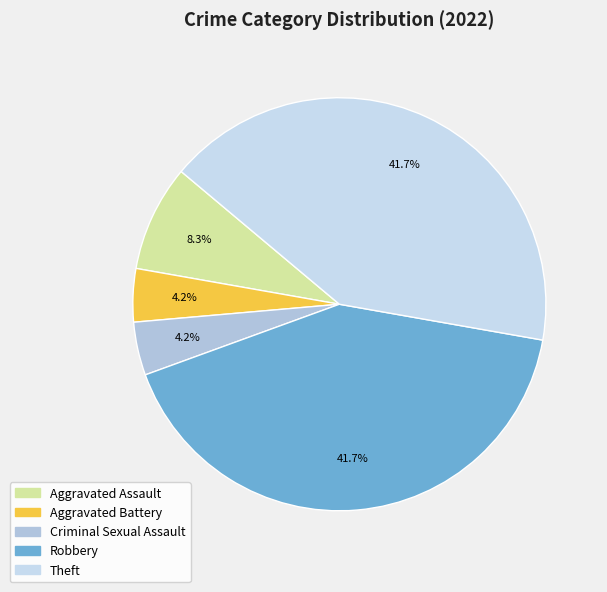

Rank the categories by value from lowest to highest.

Aggravated Battery, Criminal Sexual Assault, Aggravated Assault, Robbery, Theft